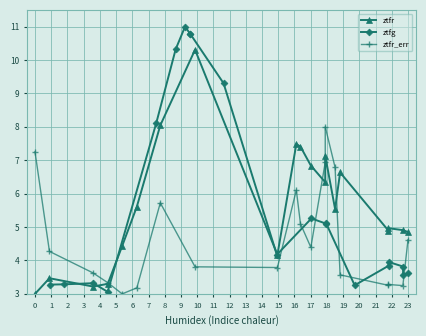

True or false: ztfg has more than 1 points higher than both neighbors.

True